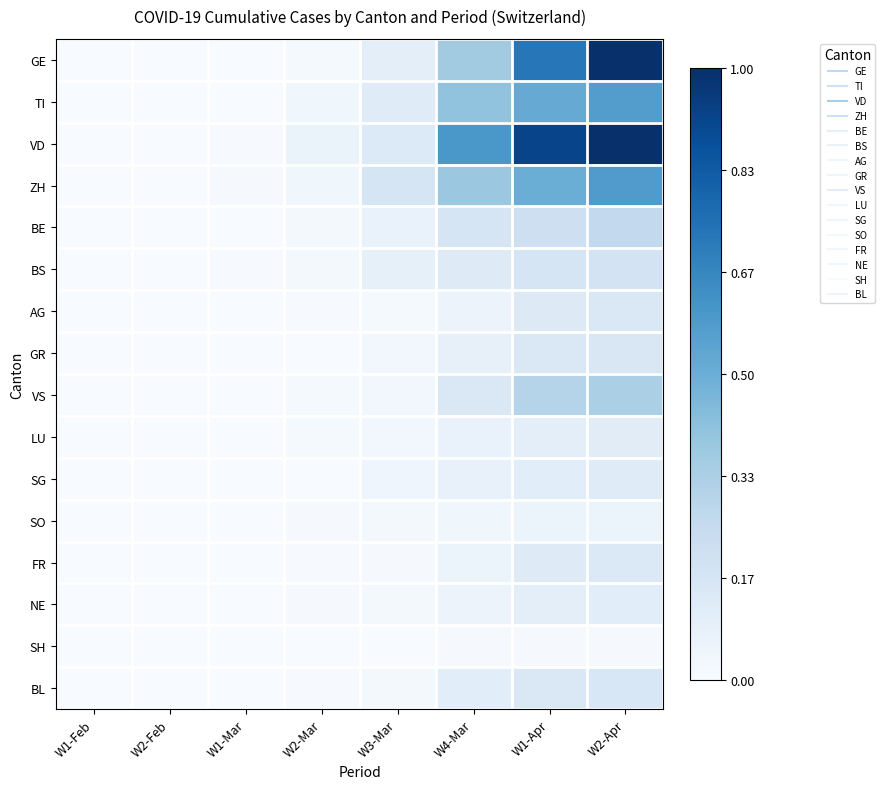

Between W1-Feb and W4-Mar, which is larger?

W4-Mar